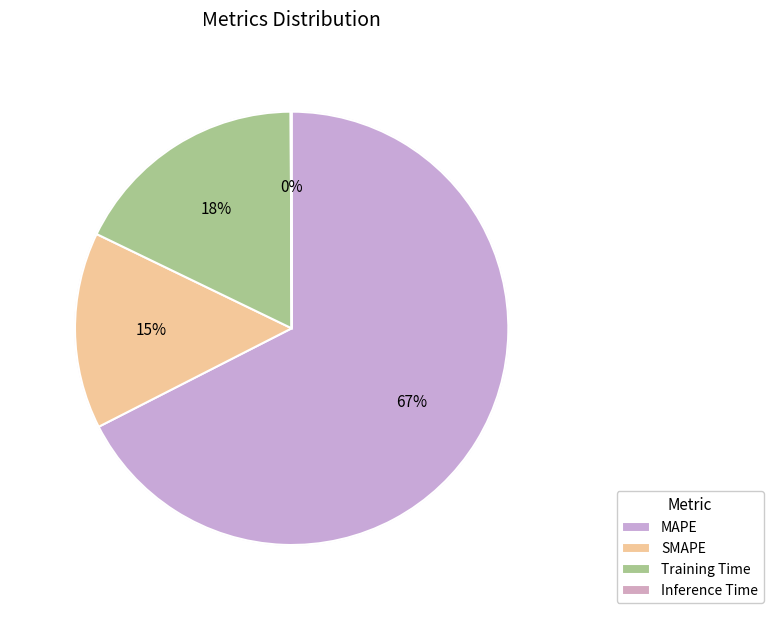

What is the largest slice in the pie chart?

MAPE